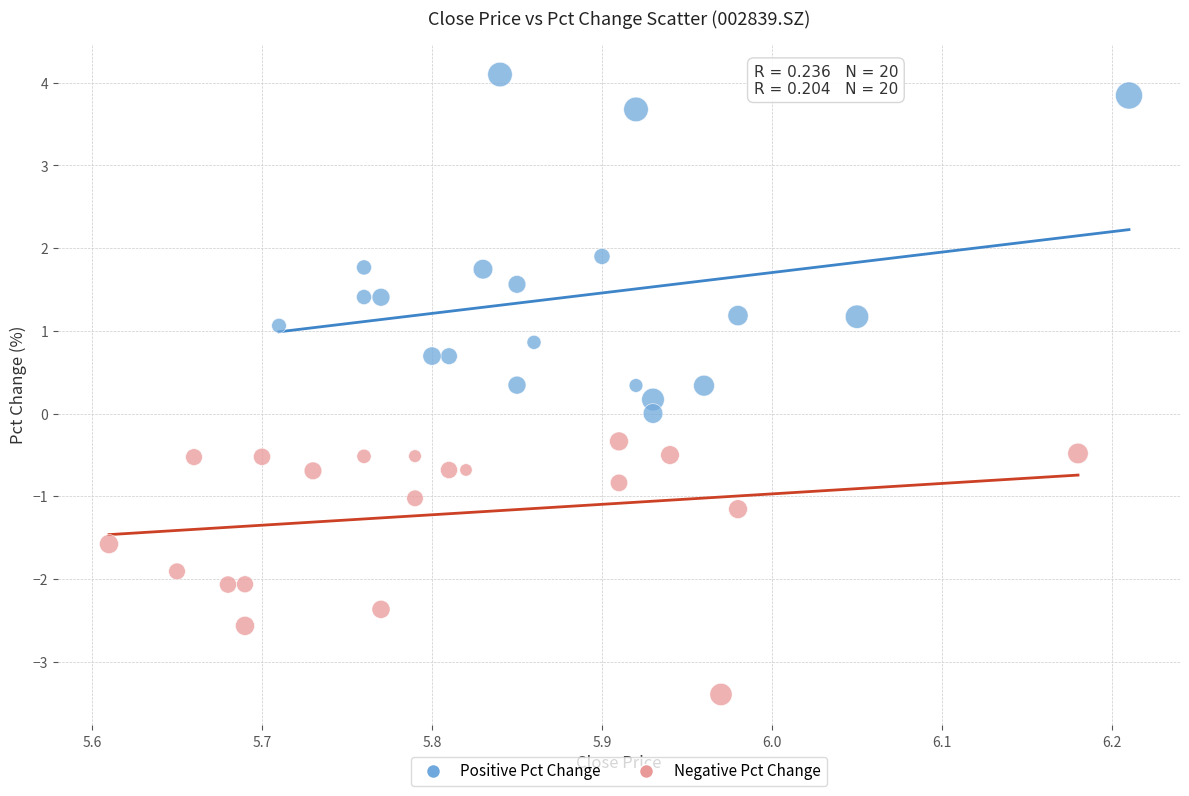

Which series reaches the maximum Y coordinate?

Positive Pct Change